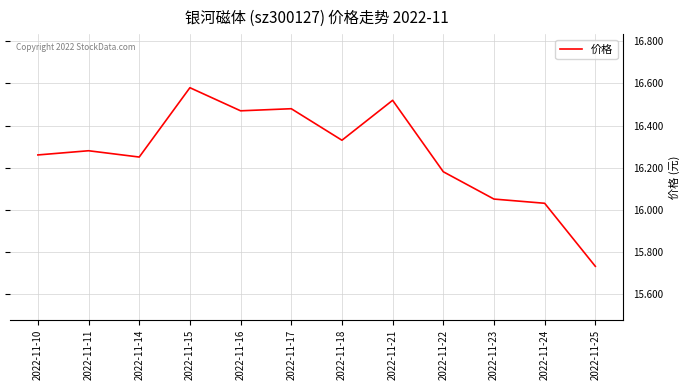

What is the difference between the values at 2022-11-15 and 2022-11-11?

0.3